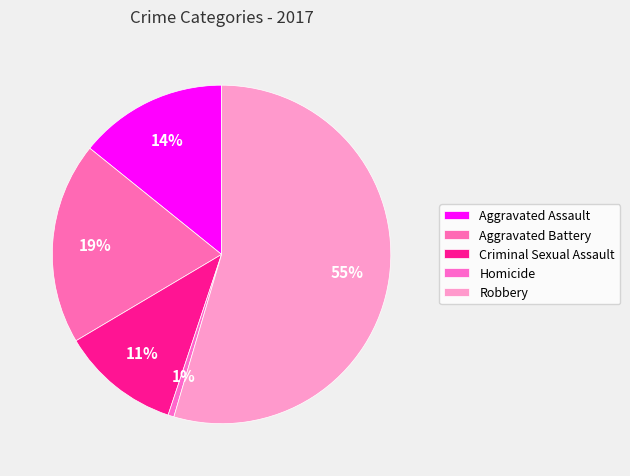

To the nearest percent, what percentage of the pie is Homicide?

1%